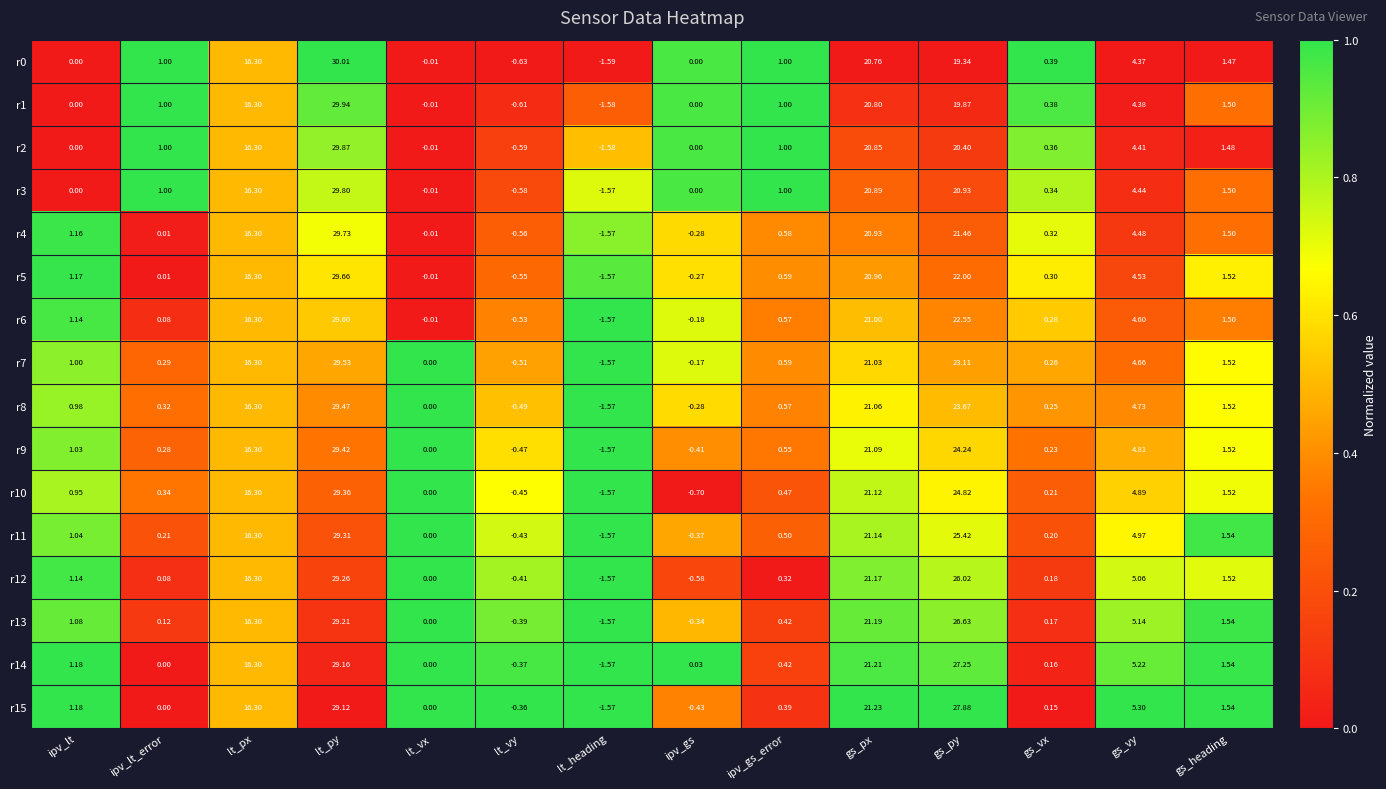

Count the number of data series in this chart.

16